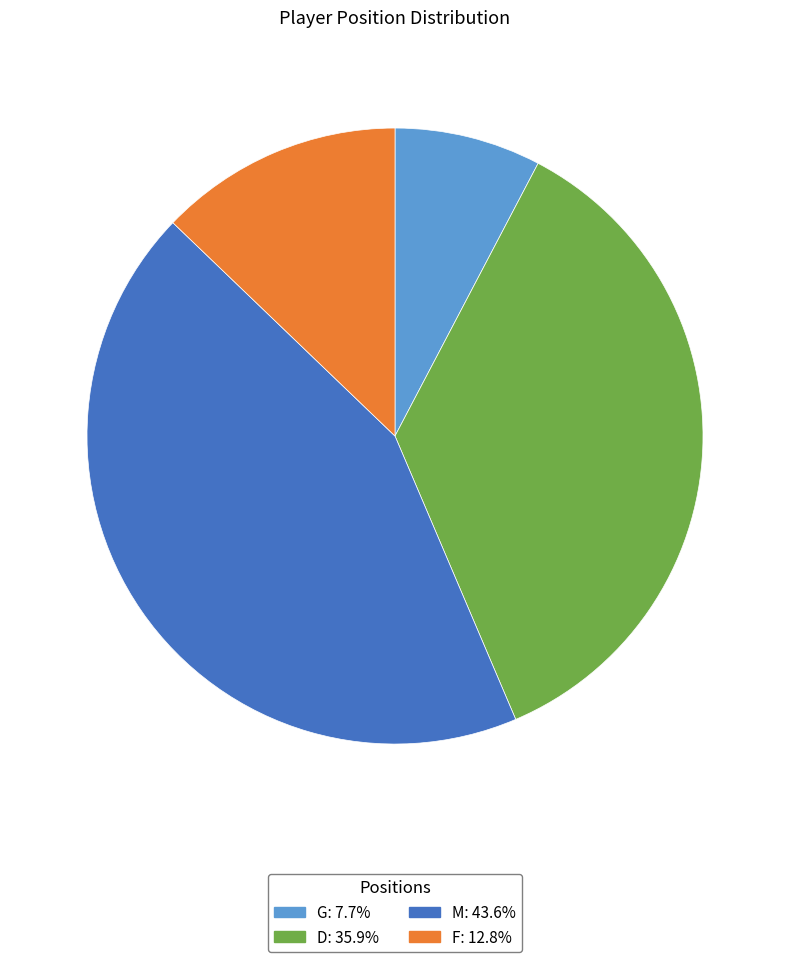

Is the sum of M and D greater than half?

Yes